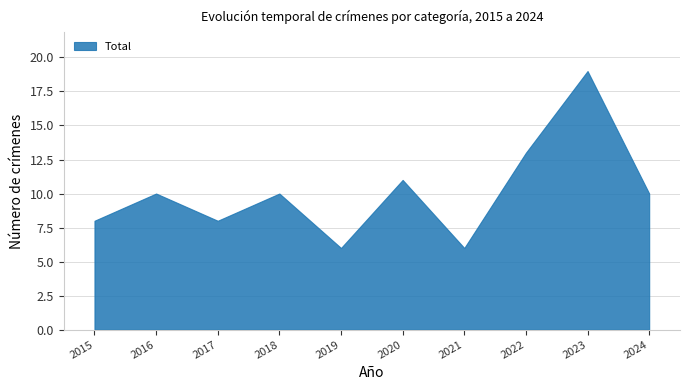

What is the change in value from 2017 to 2022?

+5